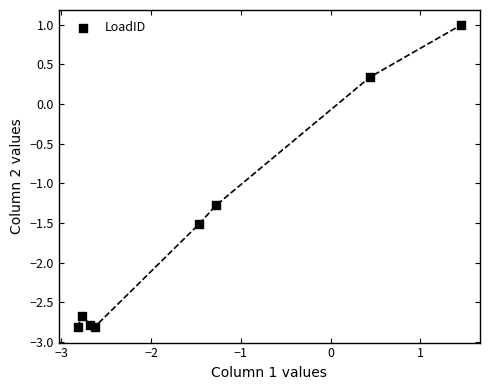

What is the average Y value?

-1.6